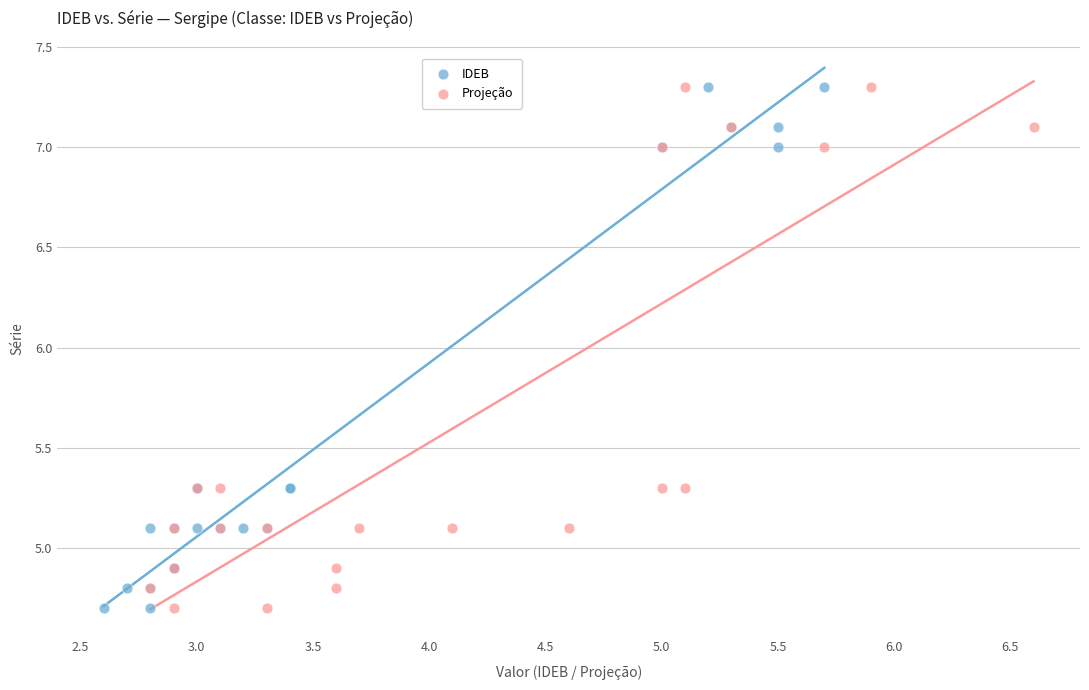

What are all the series names shown in the legend?

IDEB, Projeção